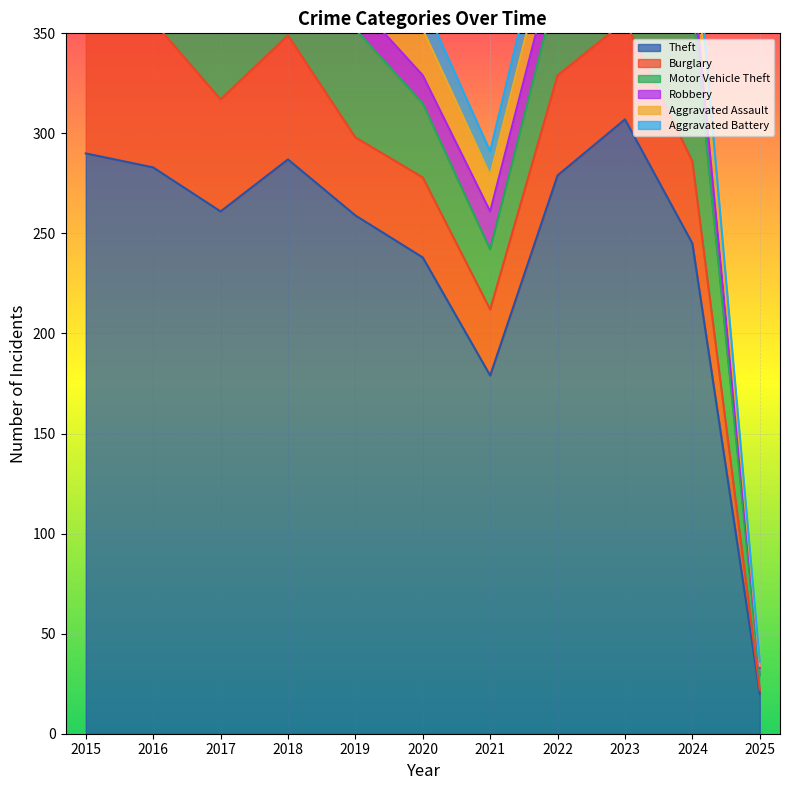

Is the value of Theft at 2018 greater than the value of Aggravated Assault at 2018?

Yes